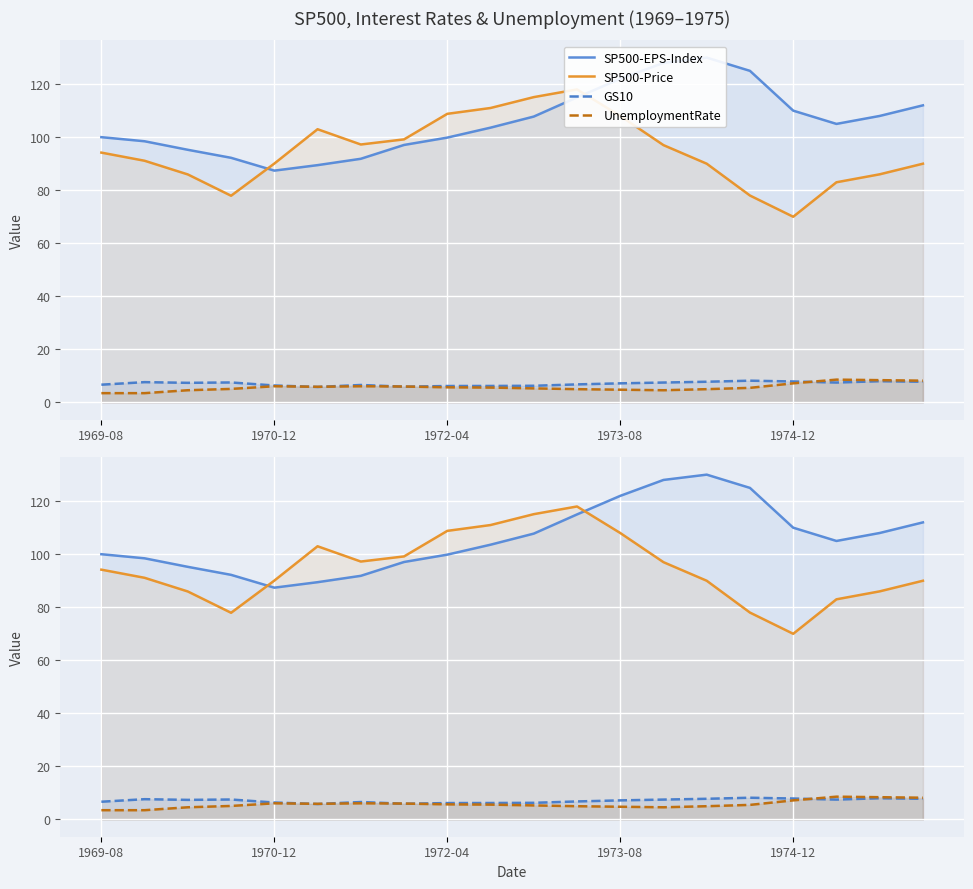

What is the difference between the second highest and minimum values in the UnemploymentRate series?

4.9